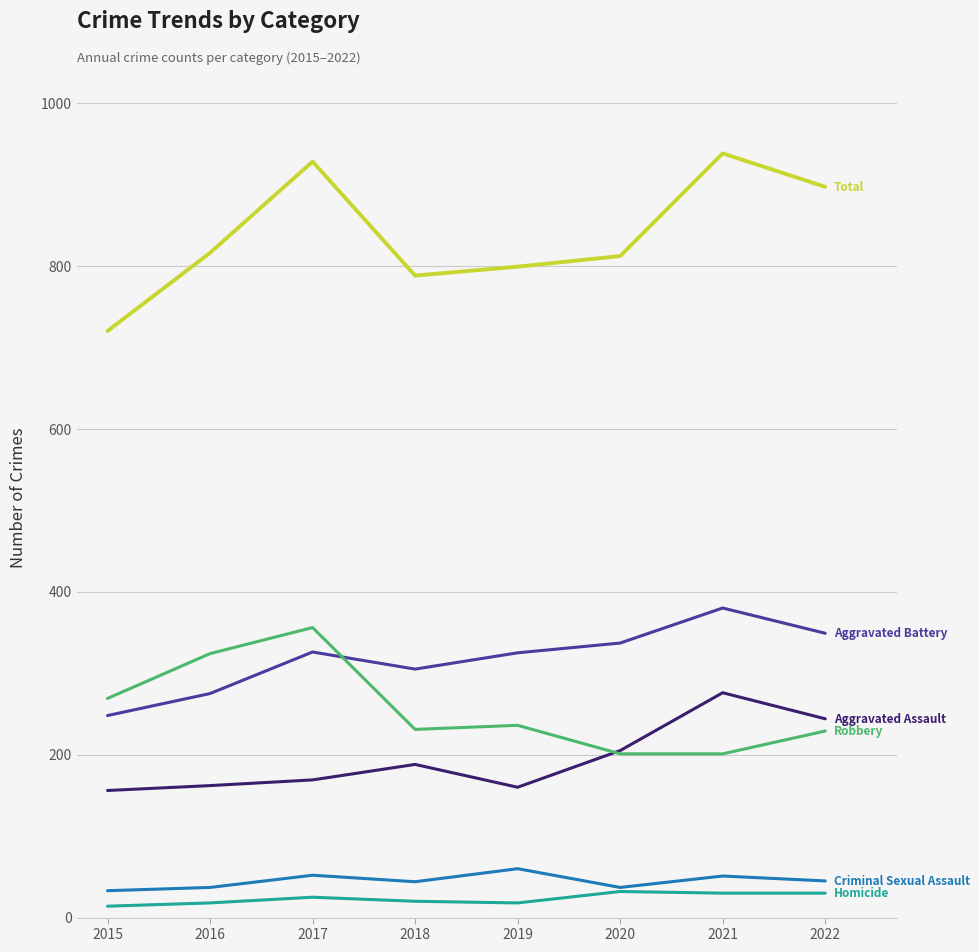

What is the difference between the highest and lowest values at 2021?

908